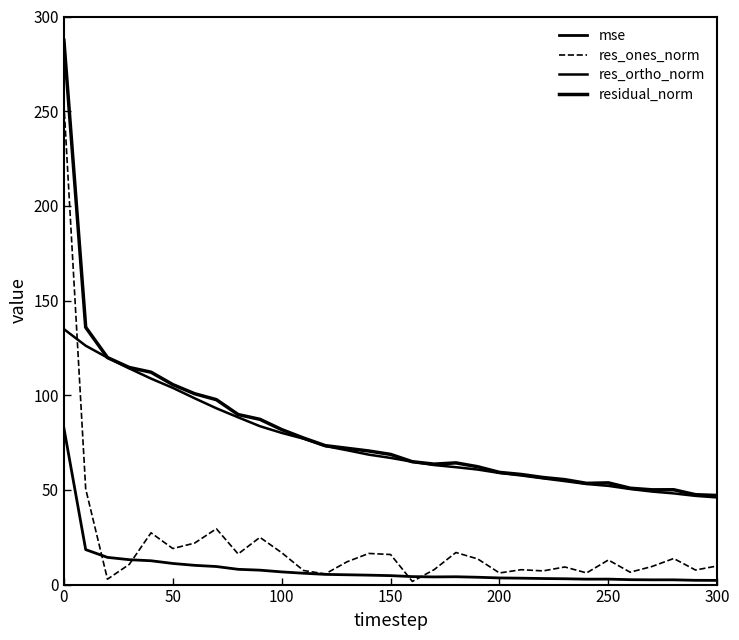

What is the average value of the mse series?

8.6